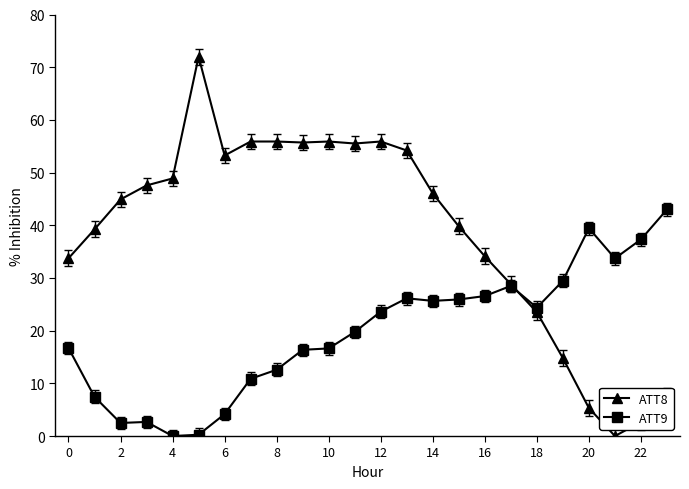

Which series has the largest range (max minus min)?

ATT8